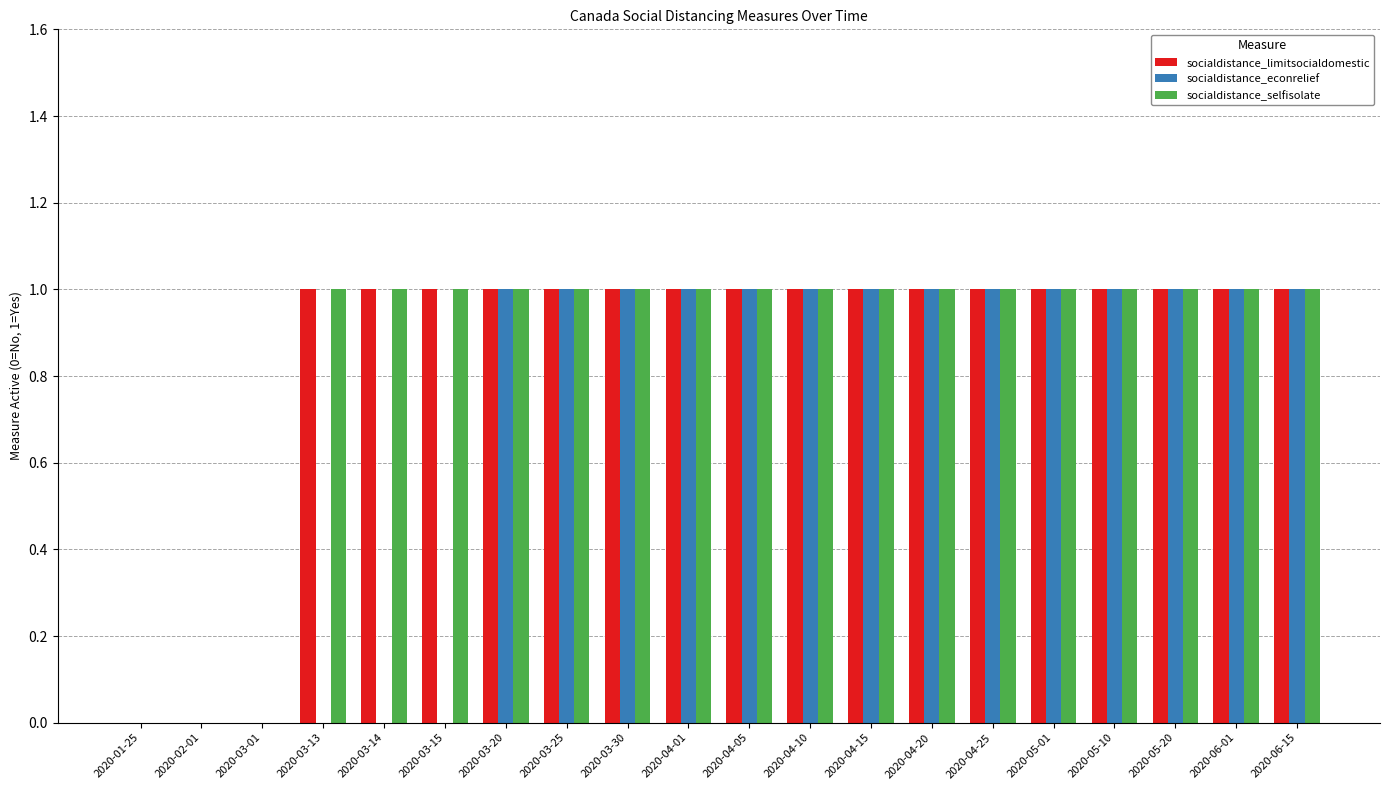

Is it true that socialdistance_econrelief equals 1 at 2020-04-10?

True